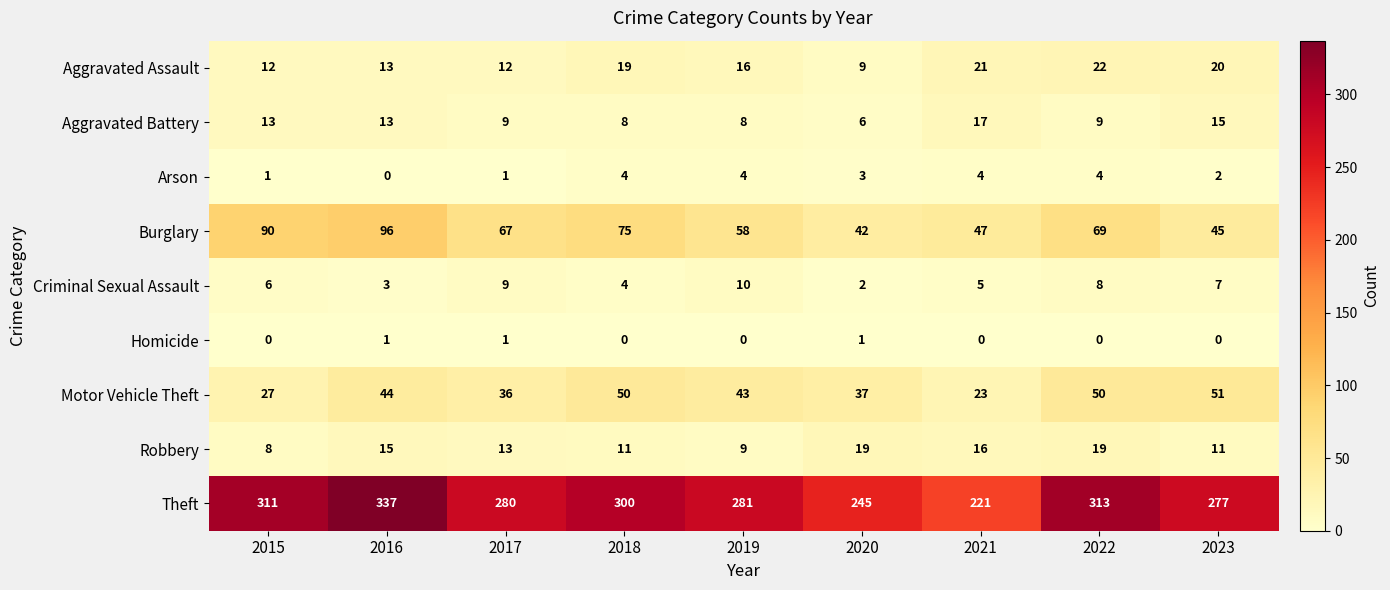

Count the Criminal Sexual Assault values in the range 4 to 8.

5